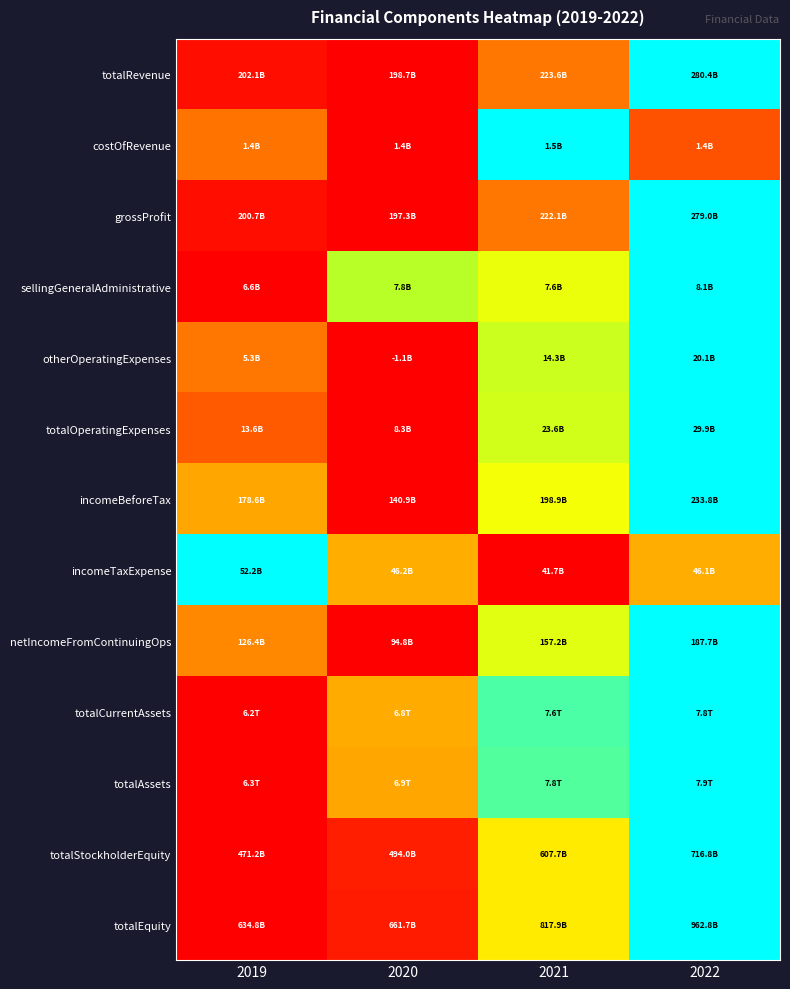

Count the number of data series in this chart.

13